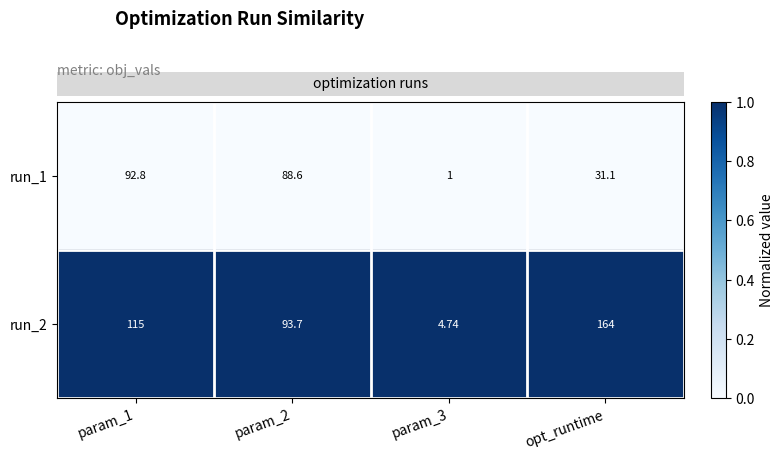

What is the difference between the highest and lowest values at opt_runtime?

132.9